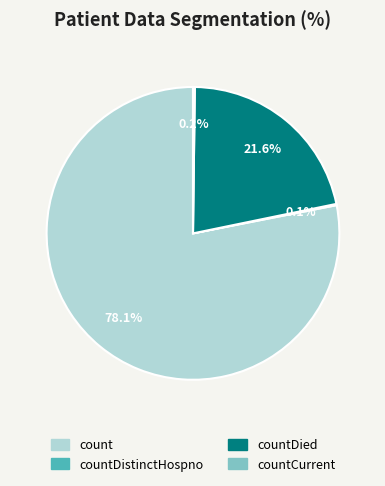

To the nearest percent, what is the combined percentage of count and countDied?

100%